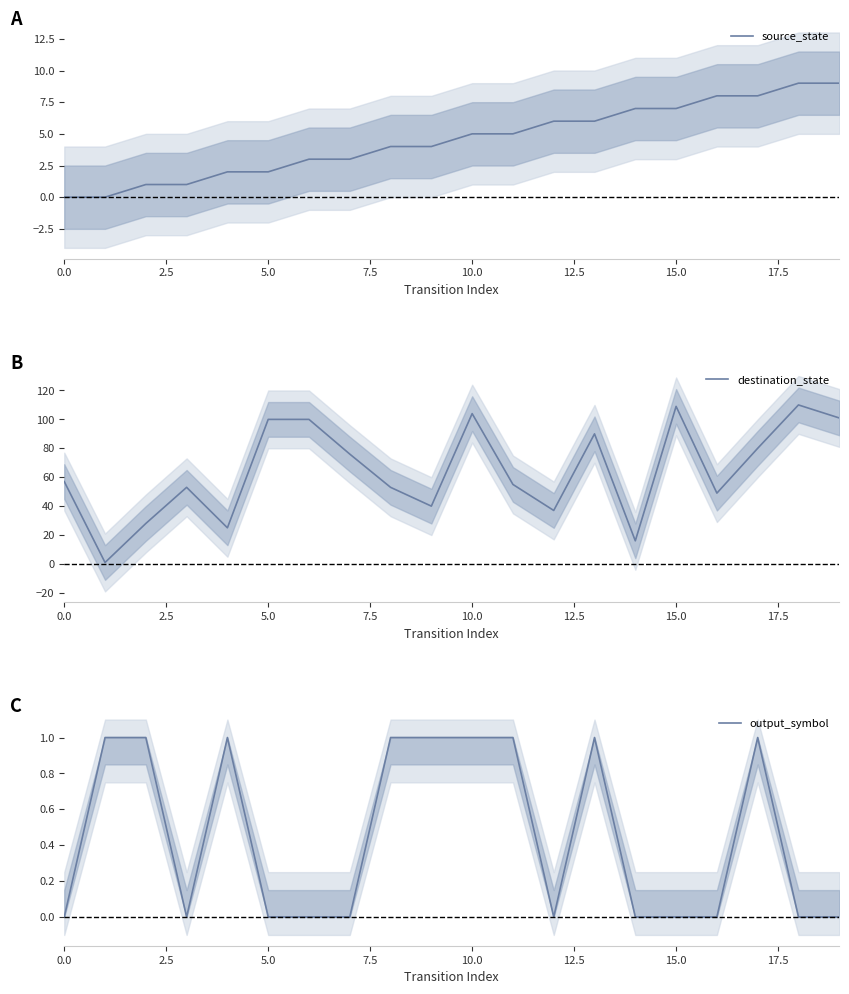

What is the difference between the maximum and second lowest values in the destination_state series?

94